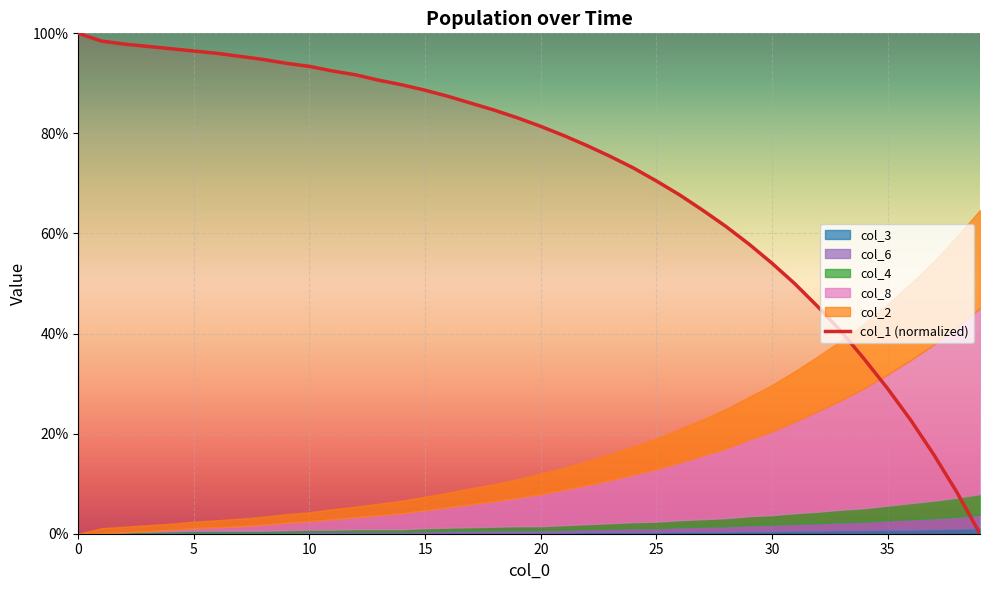

True or false: the data shows 70.5 at 25.

True